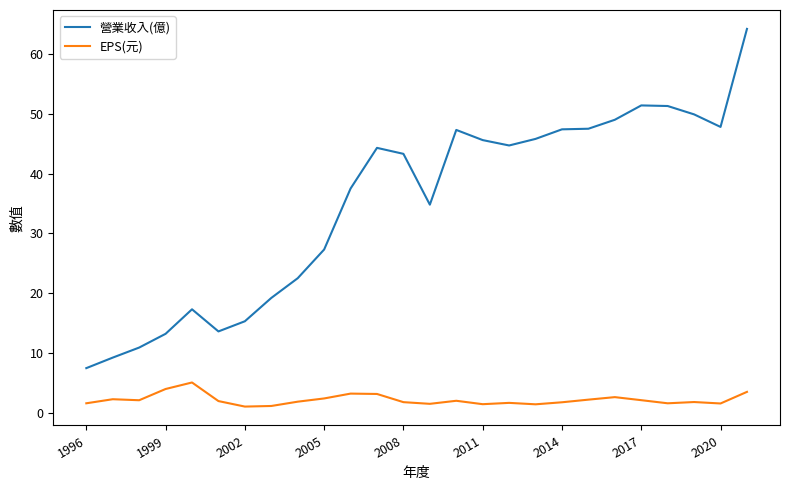

What is the maximum value shown in the chart?

64.2